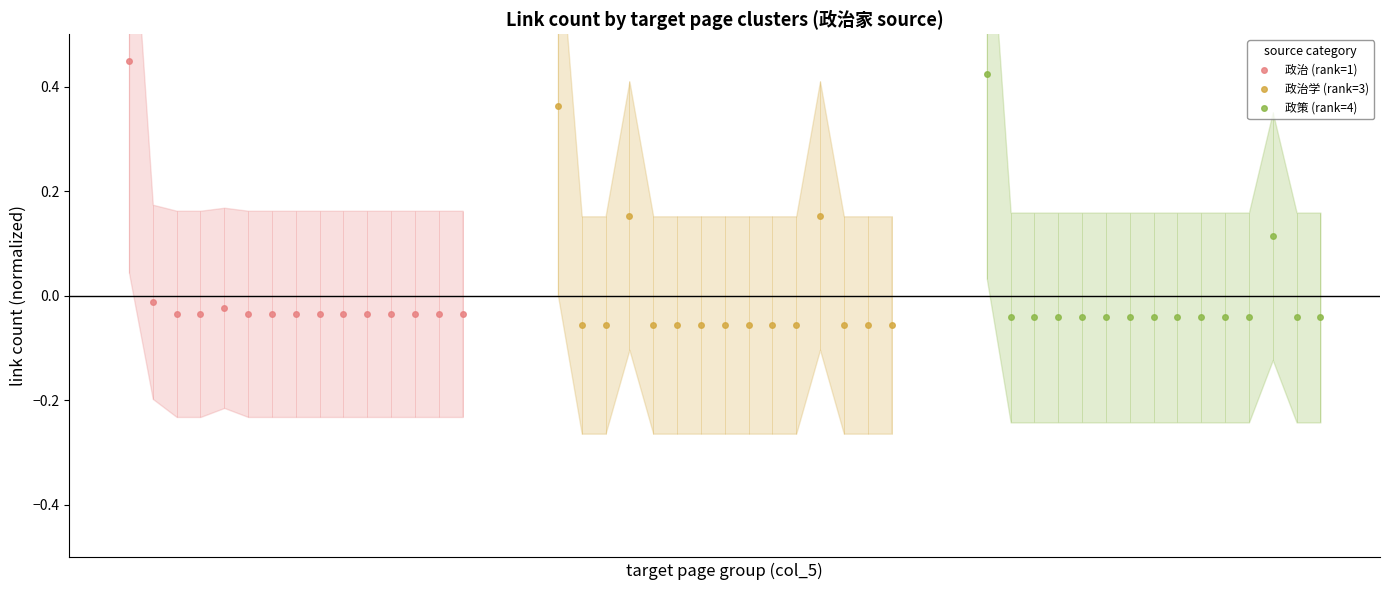

Reading left to right, list all the values displayed in this chart.

政治 (rank=1): 0.4	-0.0	-0.0	-0.0	-0.0	-0.0	-0.0	-0.0	-0.0	-0.0	-0.0	-0.0	-0.0	-0.0	-0.0
政治学 (rank=3): 0.4	-0.1	-0.1	0.2	-0.1	-0.1	-0.1	-0.1	-0.1	-0.1	-0.1	0.2	-0.1	-0.1	-0.1
政策 (rank=4): 0.4	-0.0	-0.0	-0.0	-0.0	-0.0	-0.0	-0.0	-0.0	-0.0	-0.0	-0.0	0.1	-0.0	-0.0